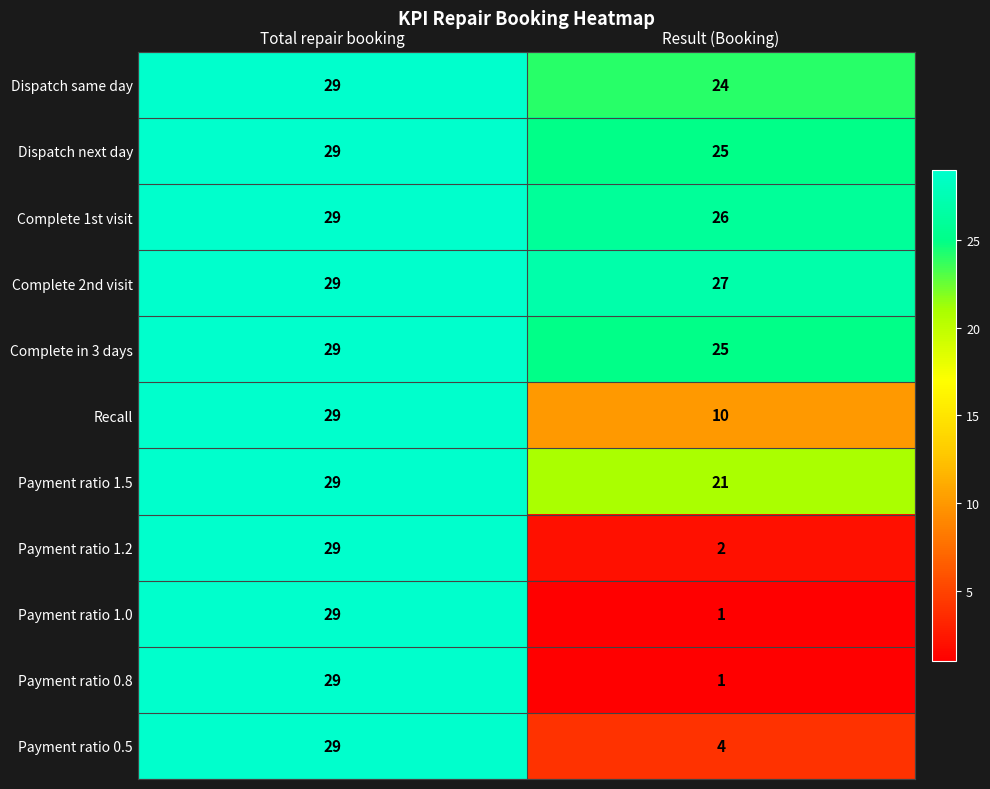

What is the total value across all series at Total repair booking?

319